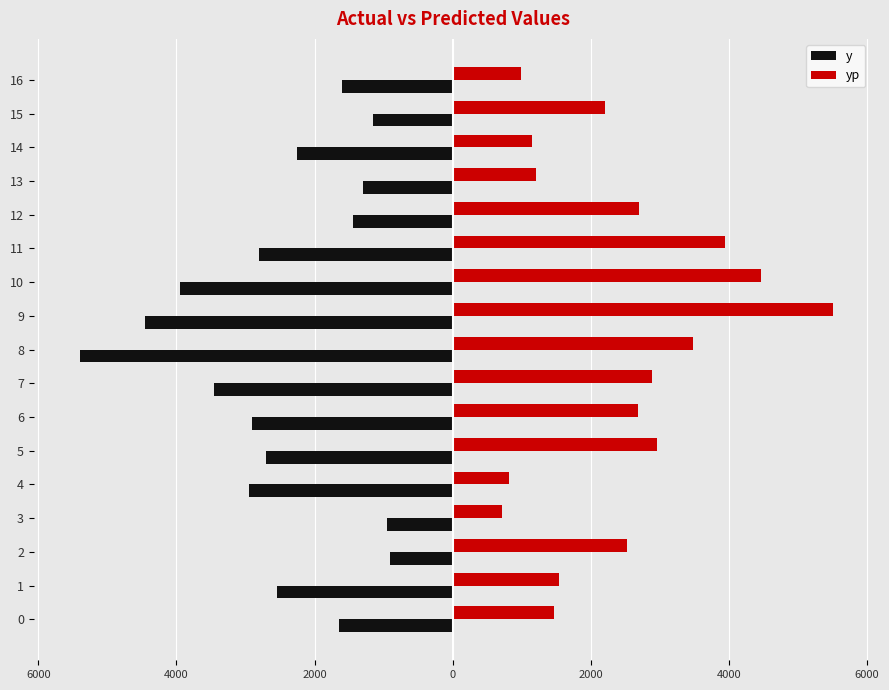

What are all the series names shown in the legend?

y, yp